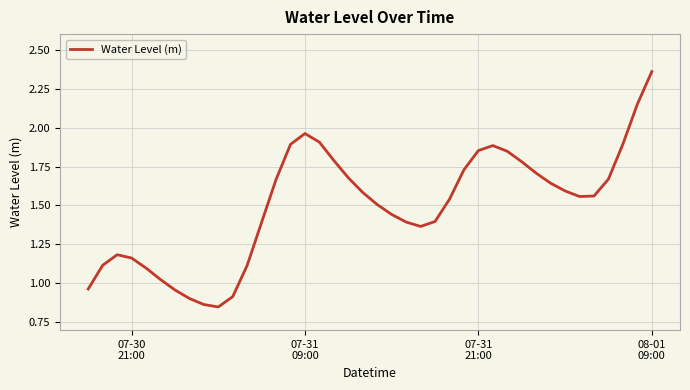

How many lines are shown in the chart?

1